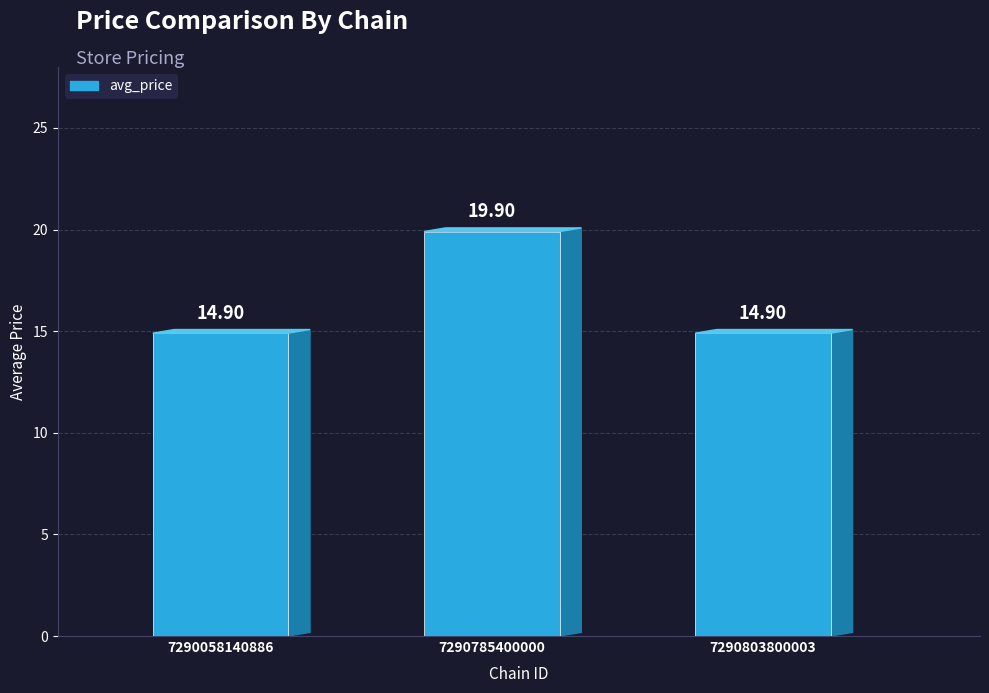

What is the value of the 1st bar from the left?

14.9